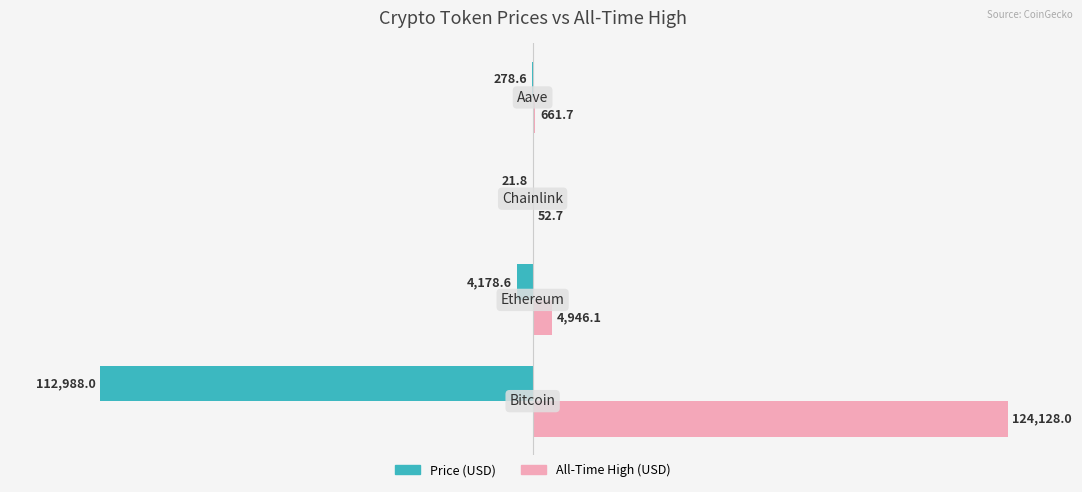

How many bars are there in each group?

2